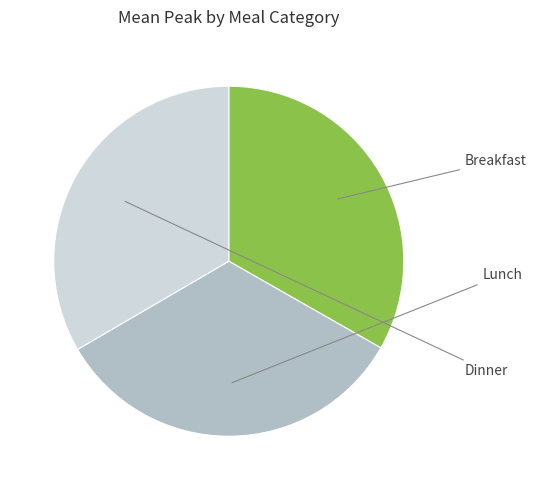

Does any single category account for the majority?

No